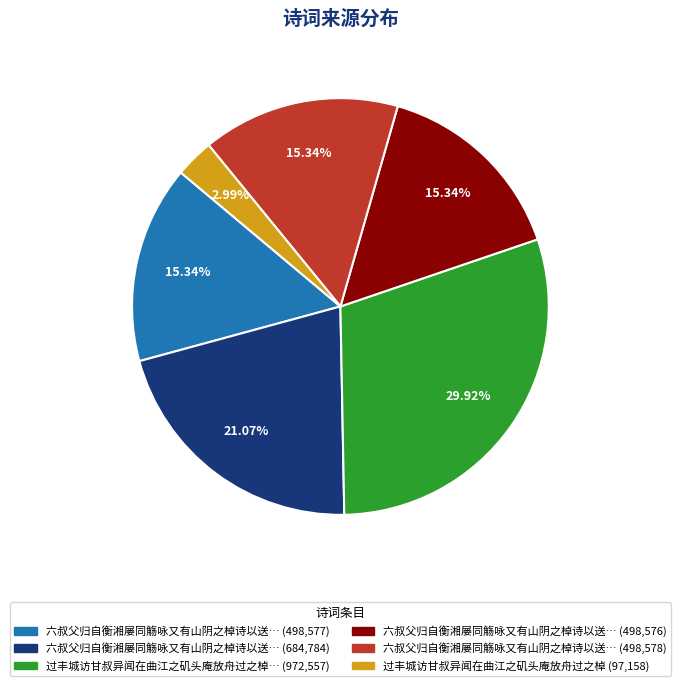

Is there any slice that represents more than half of the pie?

No